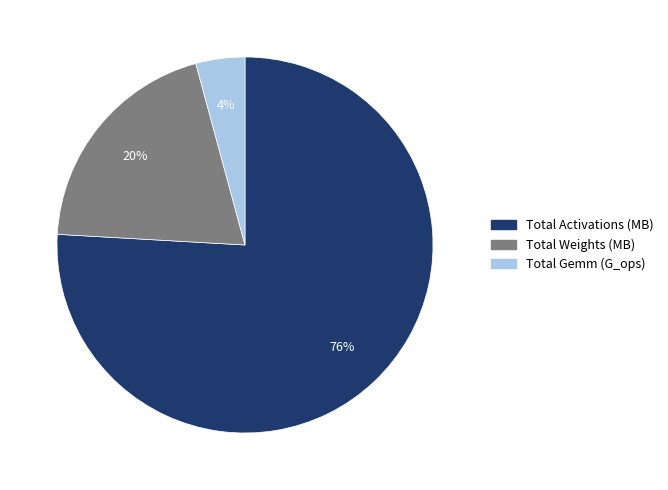

Is there a majority slice in this chart?

Yes